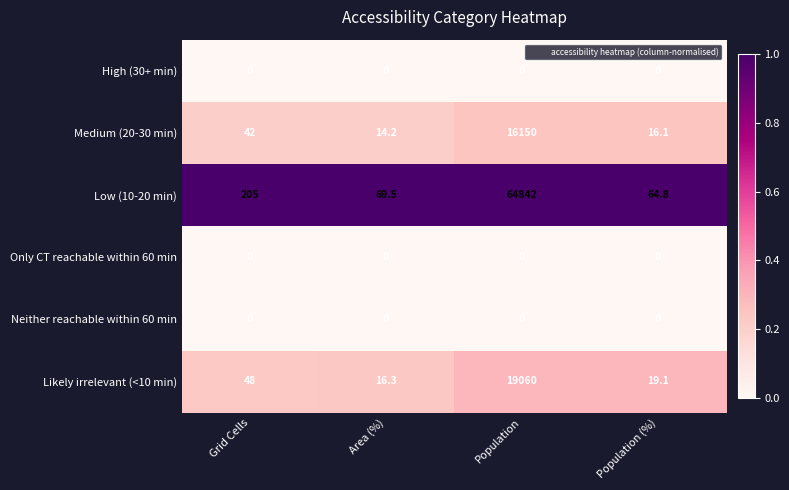

What is the difference between the highest and lowest values at Area (%)?

69.5